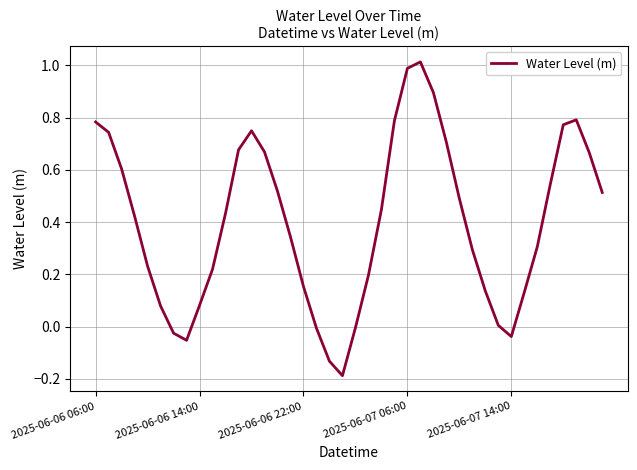

The chart shows a value of -0.1 at 2025-06-07 14:00. True or false?

False